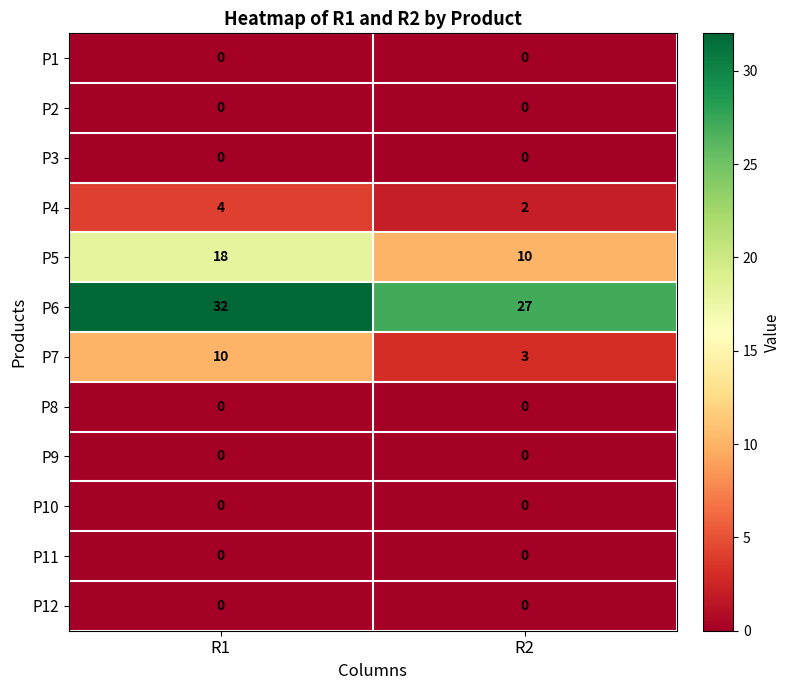

Reading left to right, what are all the values shown in this chart?

P1: R1=0	R2=0
P2: R1=0	R2=0
P3: R1=0	R2=0
P4: R1=4	R2=2
P5: R1=18	R2=10
P6: R1=32	R2=27
P7: R1=10	R2=3
P8: R1=0	R2=0
P9: R1=0	R2=0
P10: R1=0	R2=0
P11: R1=0	R2=0
P12: R1=0	R2=0